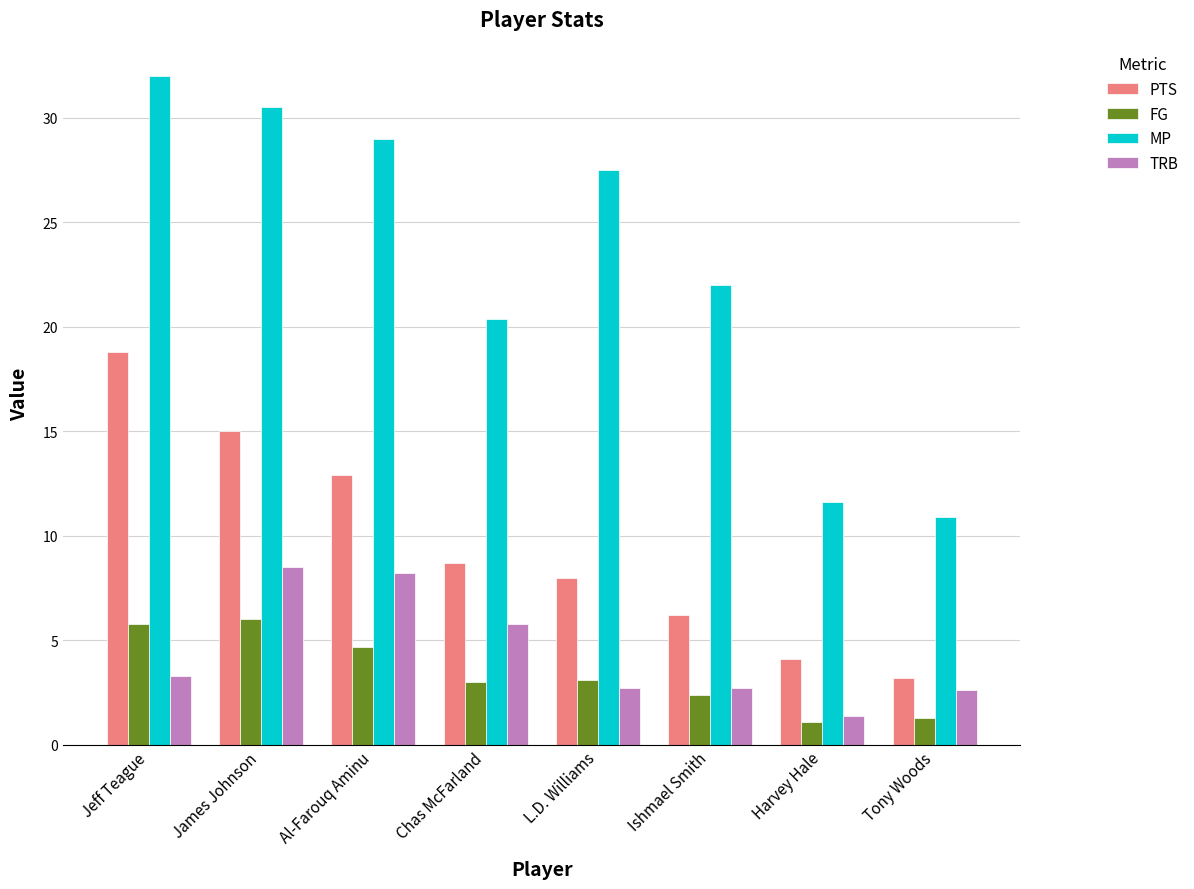

Is the value of PTS at James Johnson greater than the value of FG at Chas McFarland?

Yes